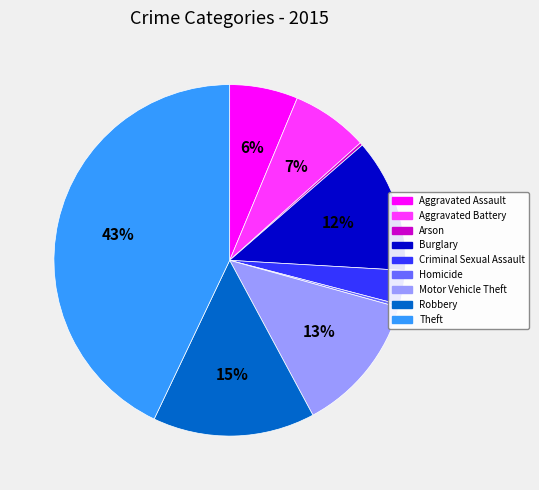

Combined, do Burglary and Criminal Sexual Assault account for over 50%?

No